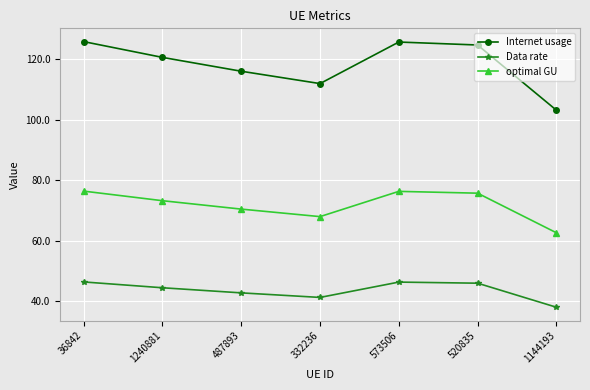

Rank the series at 487893 from lowest to highest value.

Data rate, optimal GU, Internet usage